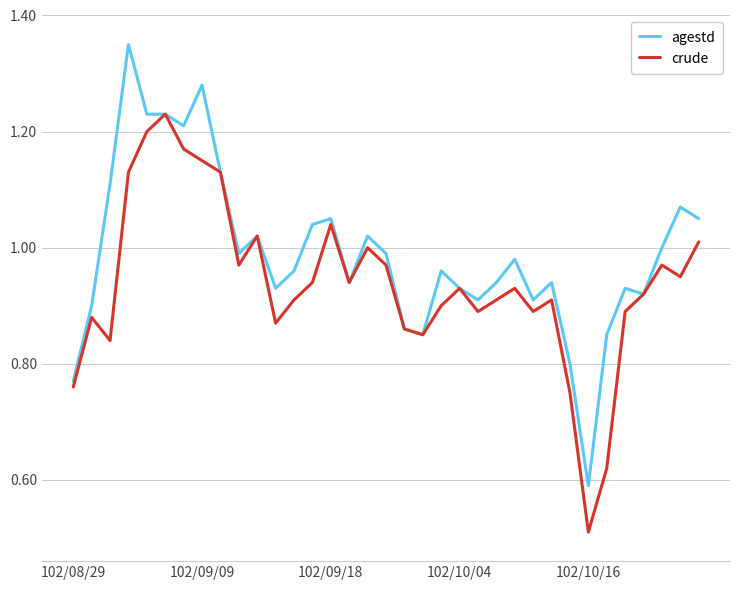

Which series has the largest range (max minus min)?

agestd